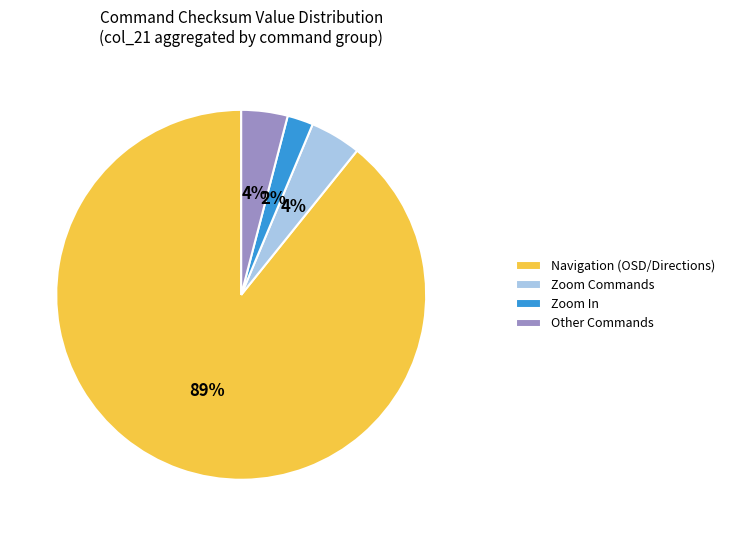

Count the number of slices in the pie.

4